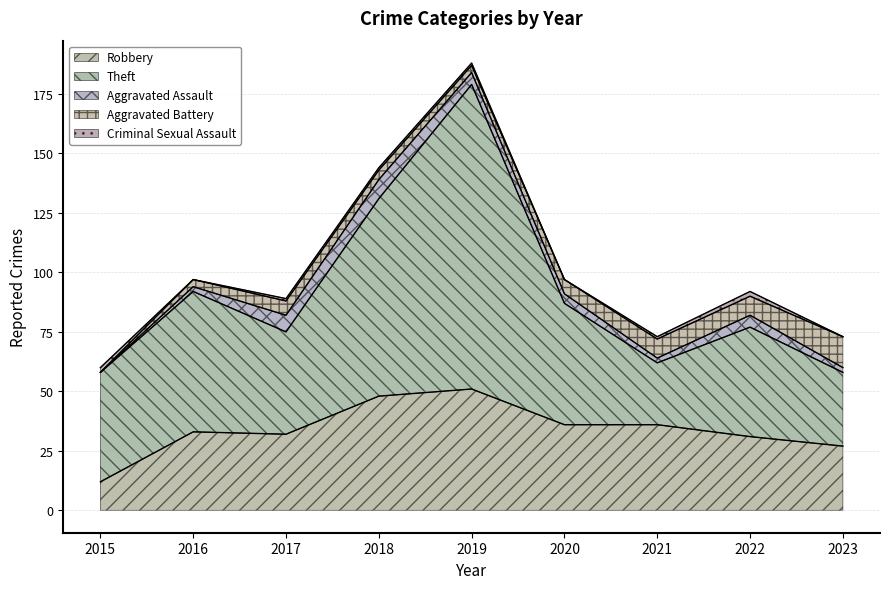

Is it true that Criminal Sexual Assault equals 1 at 2016?

False